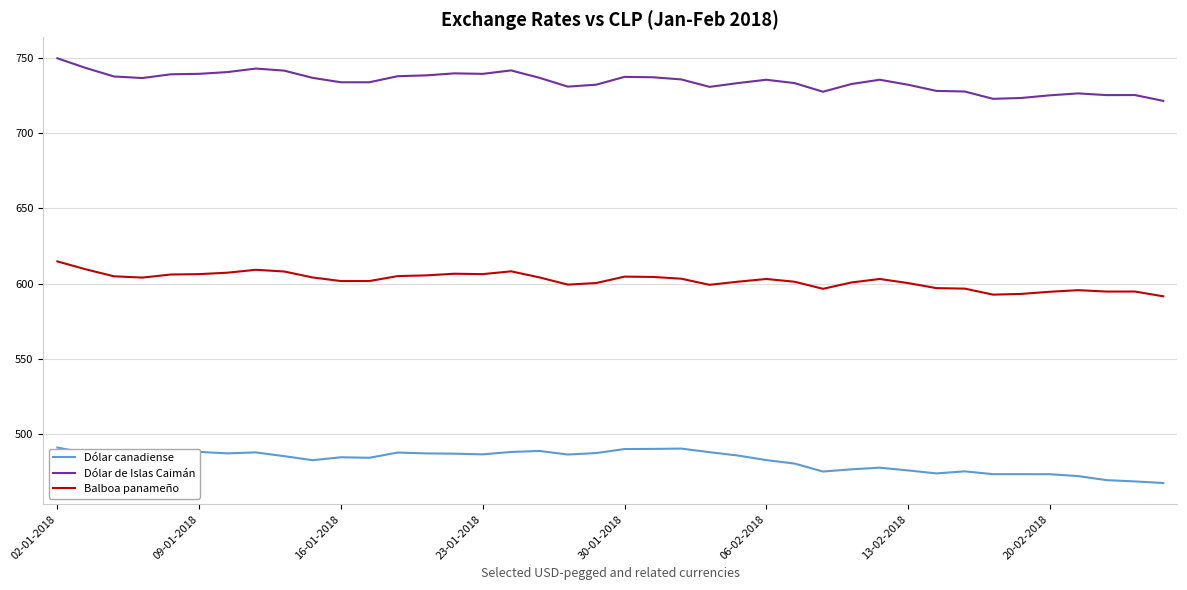

Rank the series by their maximum value, from lowest to highest.

Dólar canadiense, Balboa panameño, Dólar de Islas Caimán